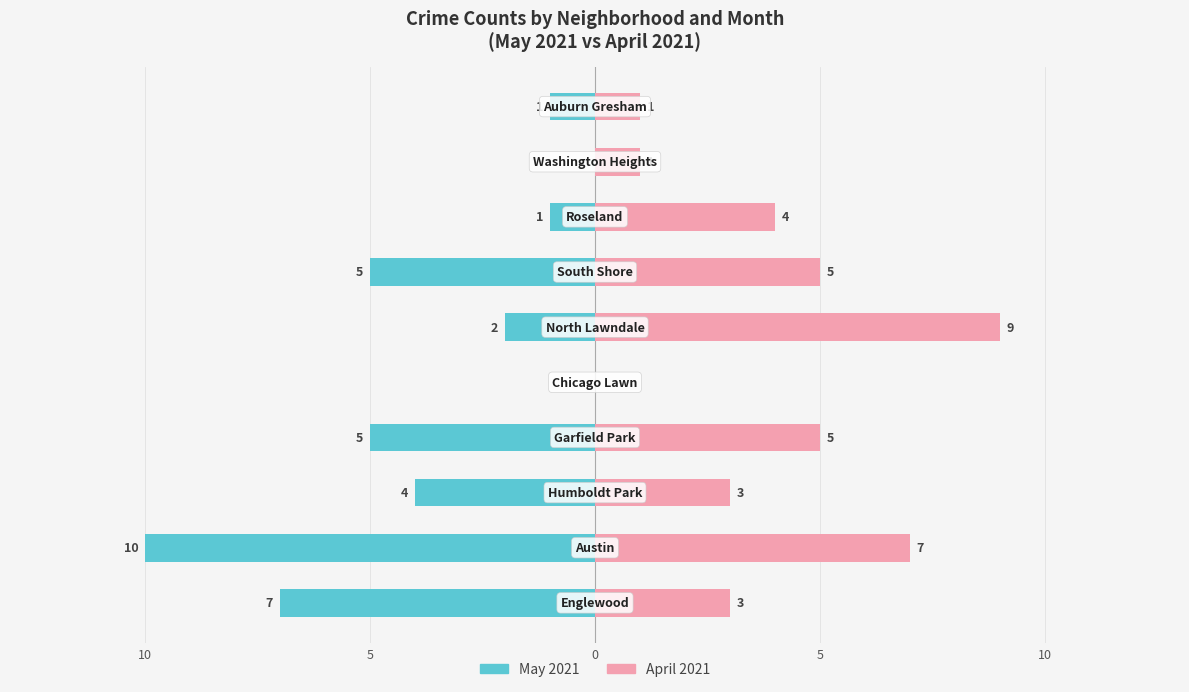

What is the average value of the May 2021 series?

-4